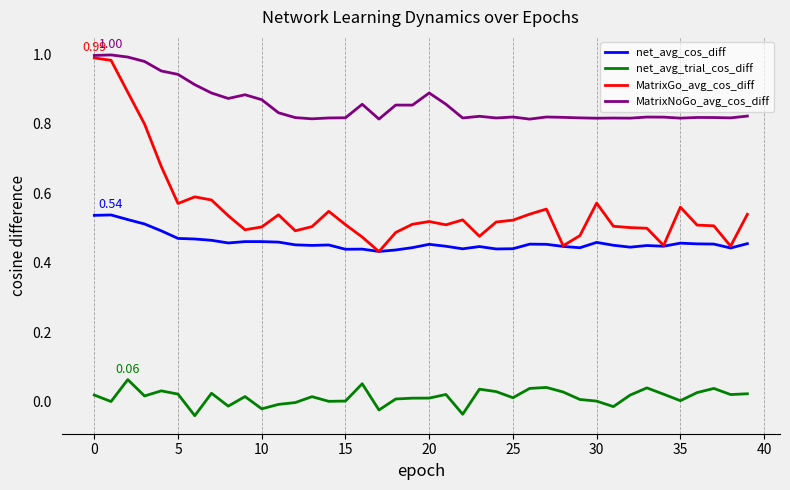

True or false: MatrixGo_avg_cos_diff has more than 1 interior local peaks.

True